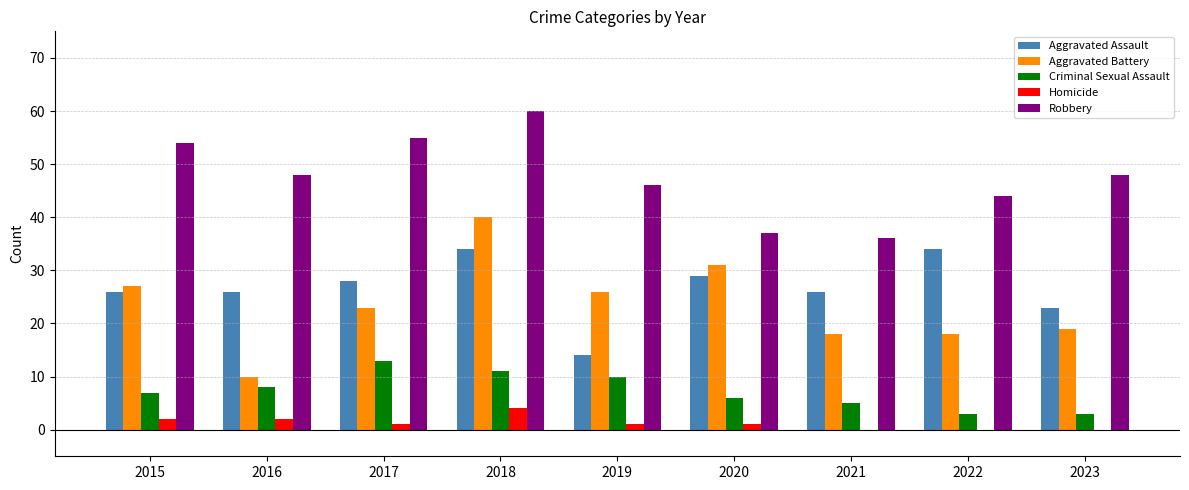

The Aggravated Assault series shows 14 at 2015. True or false?

False